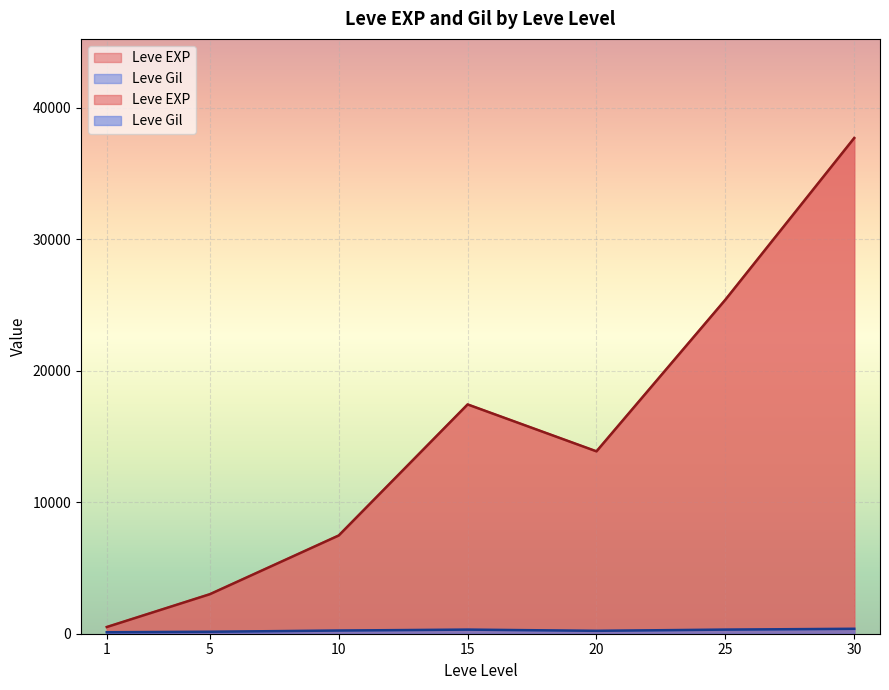

True or false: Leve EXP has more than 1 points higher than both neighbors.

True